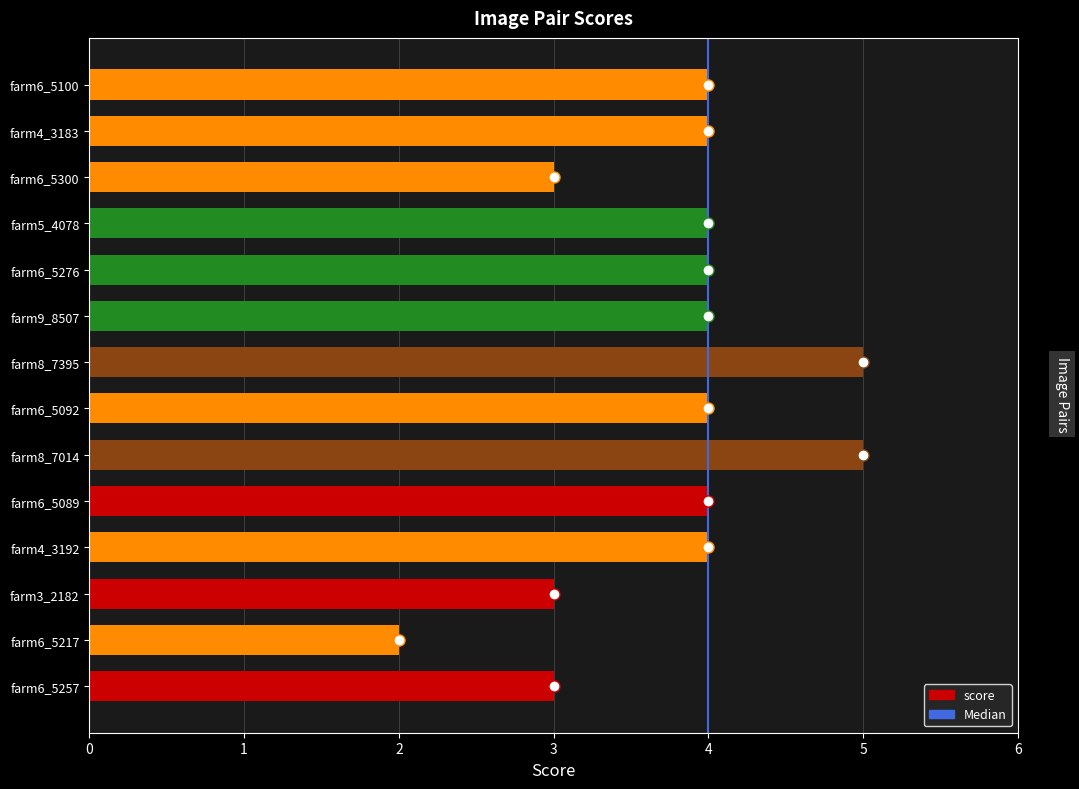

What value does the data have at farm6_5257?

3